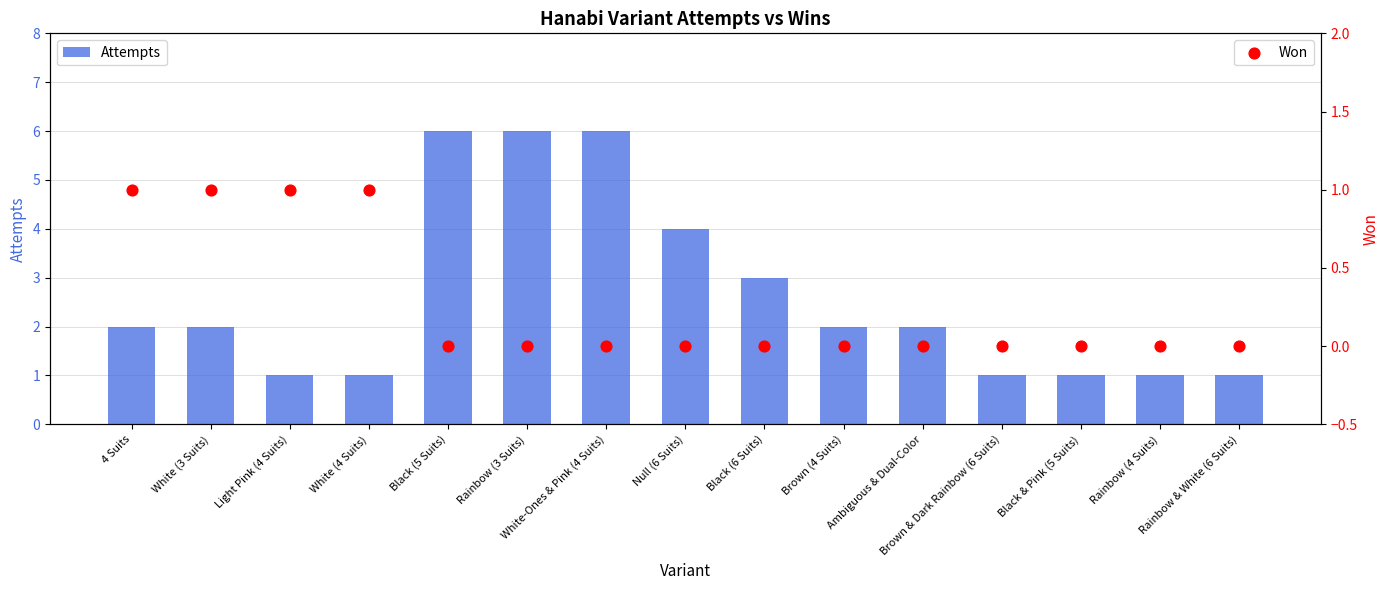

What are all the series names shown in the legend?

Attempts, Won